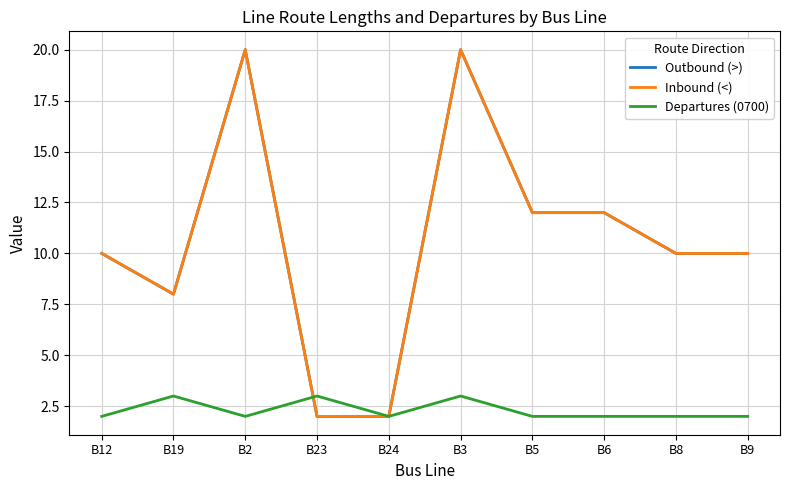

How many interior local peaks does the Outbound (>) series have?

2